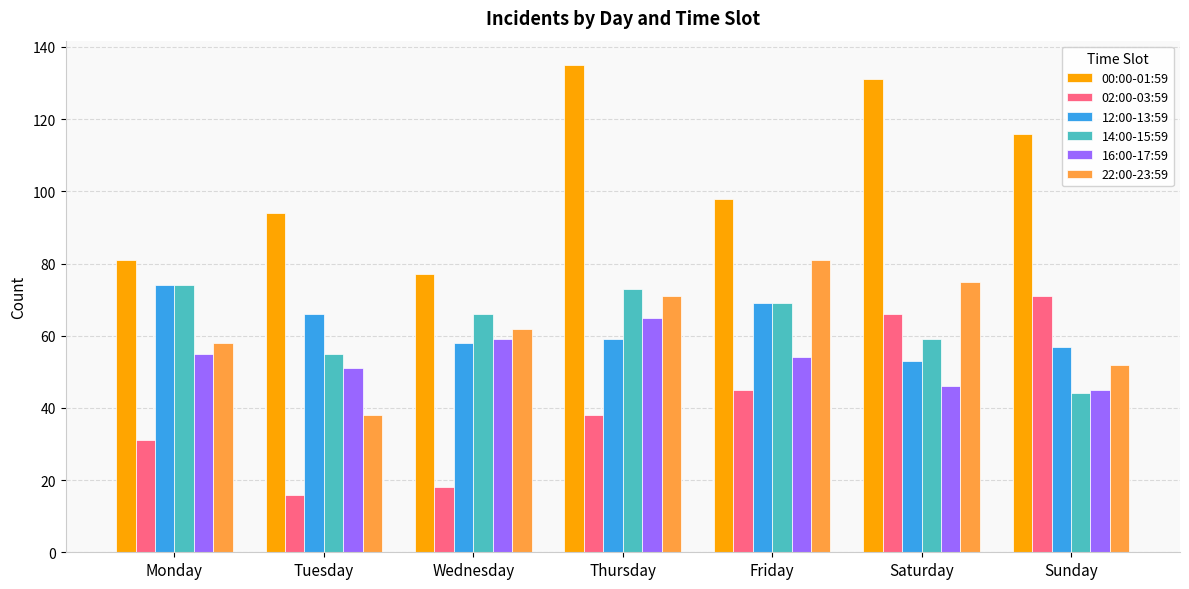

Are the bars grouped side by side (vs. stacked)?

Yes